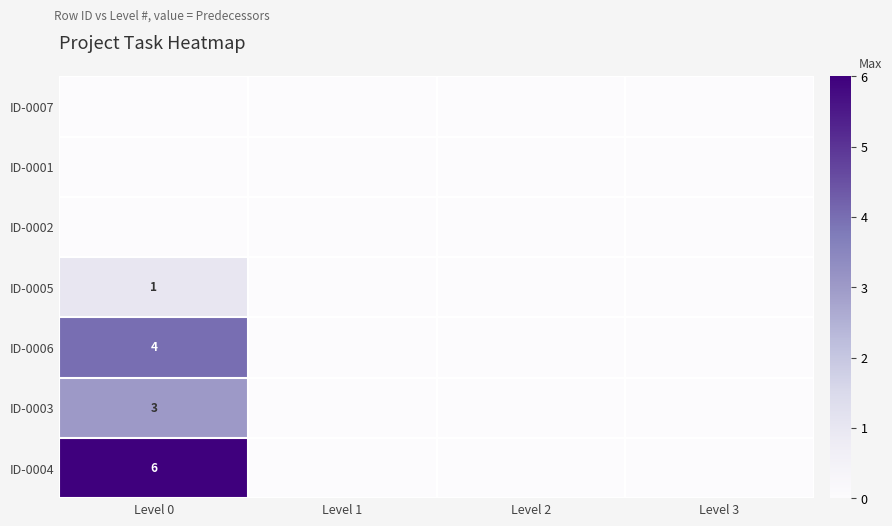

The value of ID-0005 at Level 0 is 2. True or false?

False